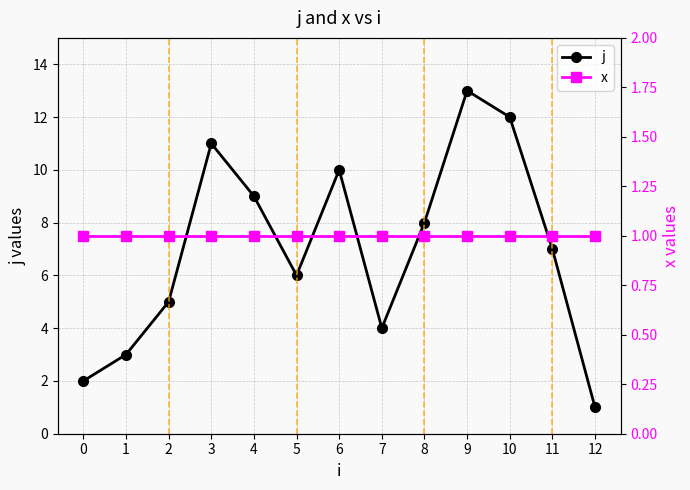

Reading left to right, what are all the values shown in this chart?

j: 2	3	5	11	9	6	10	4	8	13	12	7	1
x: 1	1	1	1	1	1	1	1	1	1	1	1	1